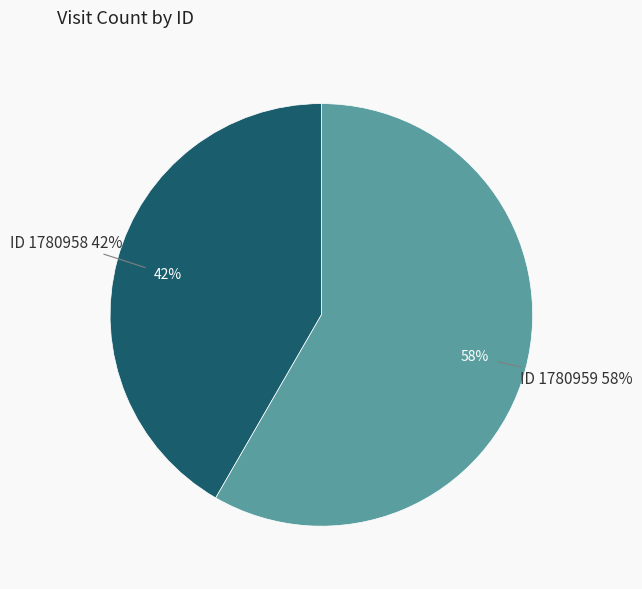

What percentage is the 1780959 slice, to the nearest percent?

58%